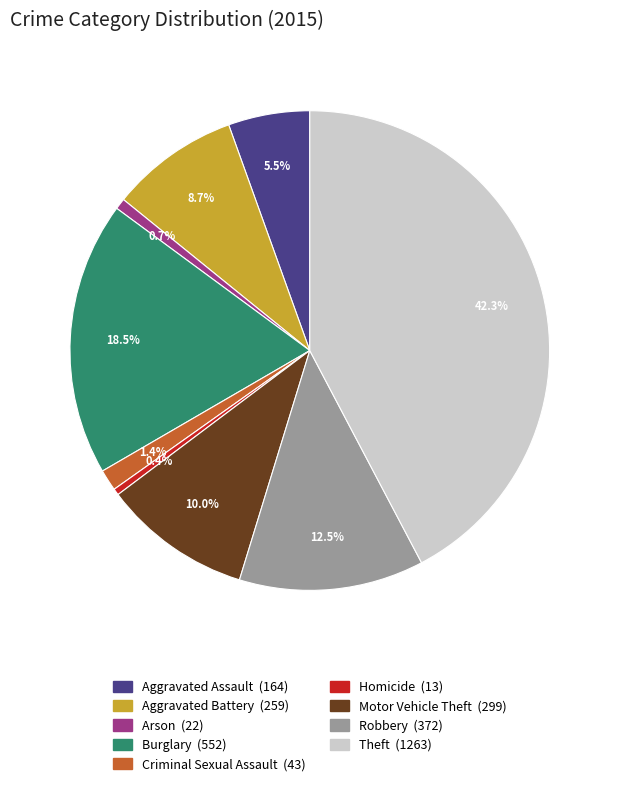

What is the ratio of the value at Motor Vehicle Theft to the value at Arson?

13.6